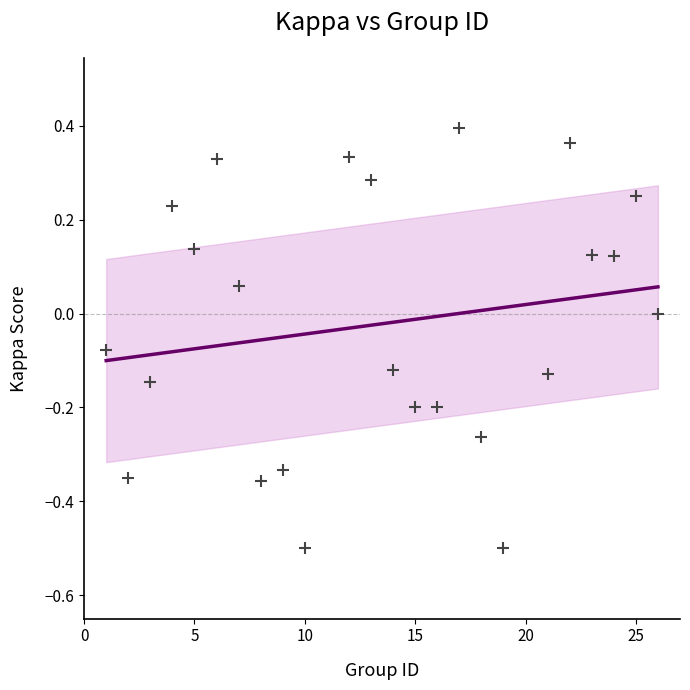

What is the range of X values (max minus min)?

25.0